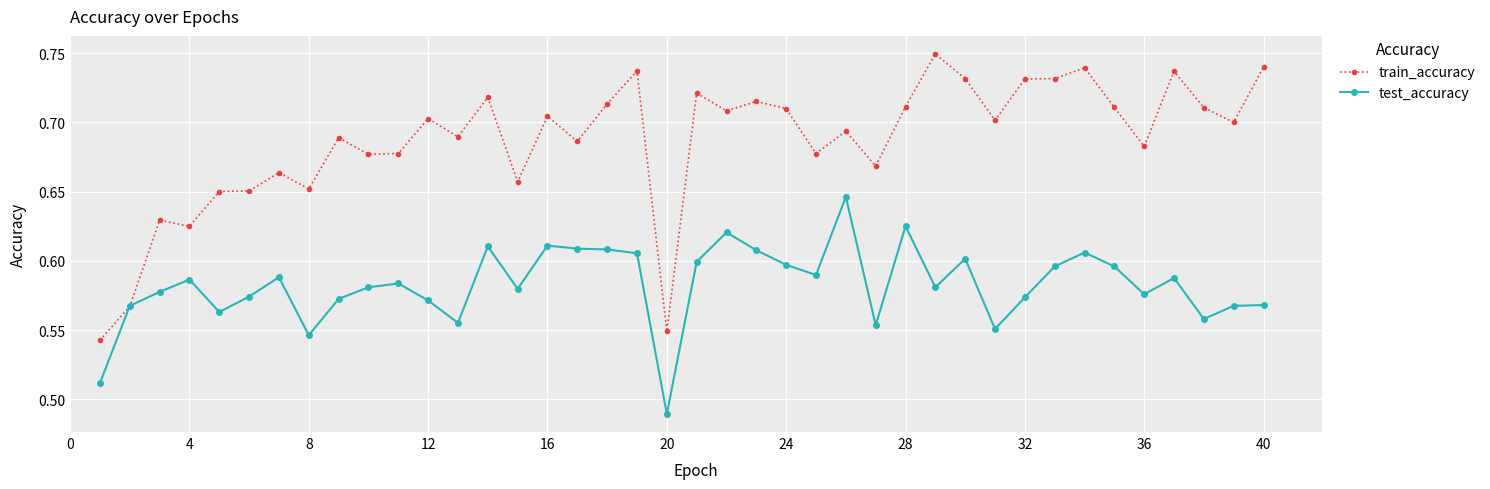

How many lines are shown in the chart?

2